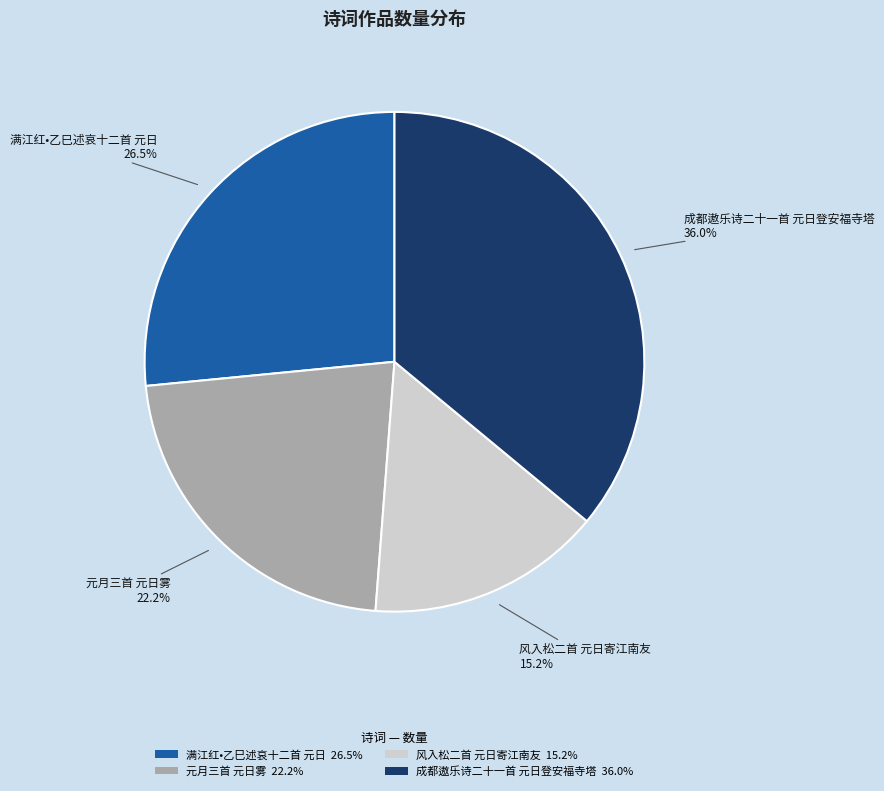

How many slices are in this pie chart?

4